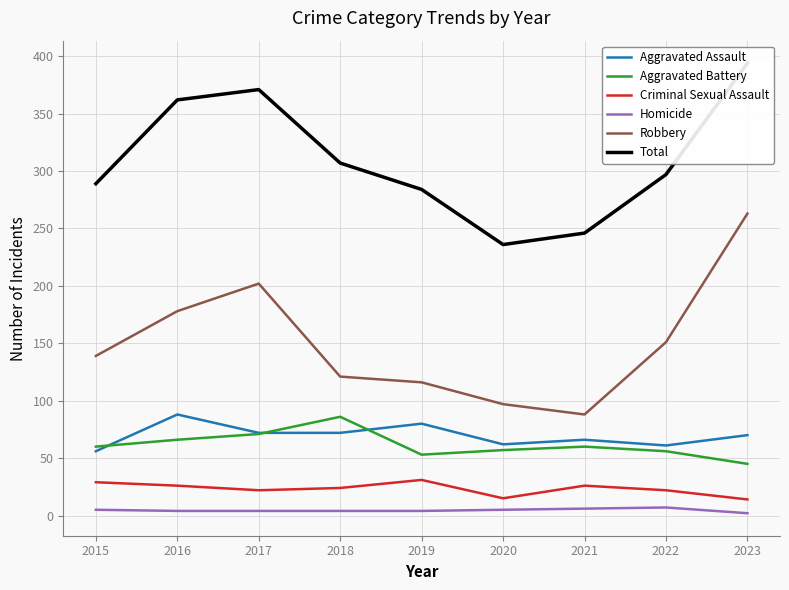

Reading left to right, list all the values displayed in this chart.

Aggravated Assault: 56	88	72	72	80	62	66	61	70
Aggravated Battery: 60	66	71	86	53	57	60	56	45
Criminal Sexual Assault: 29	26	22	24	31	15	26	22	14
Homicide: 5	4	4	4	4	5	6	7	2
Robbery: 139	178	202	121	116	97	88	151	263
Total: 289	362	371	307	284	236	246	297	394